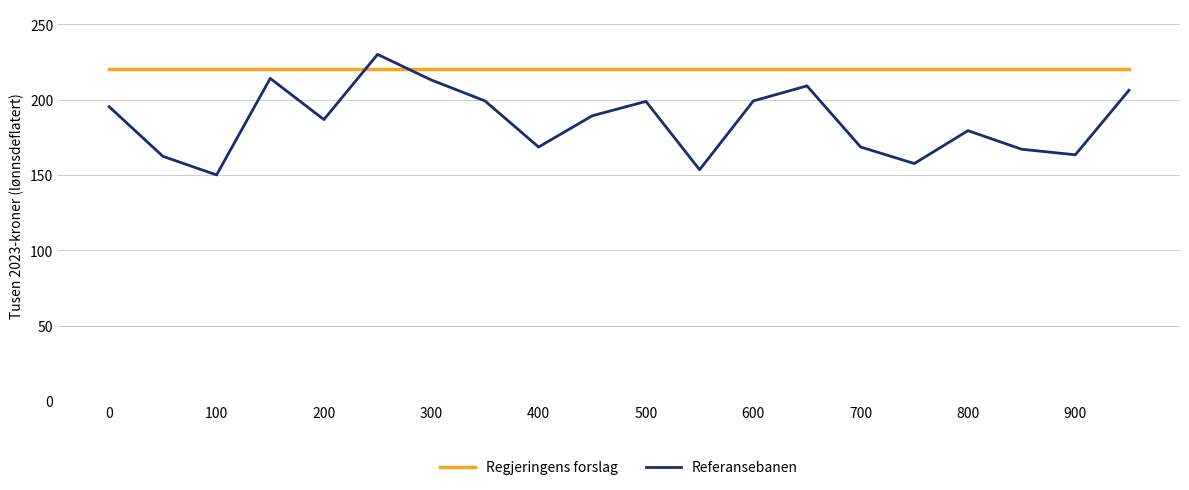

What is the smallest value displayed?

150.0